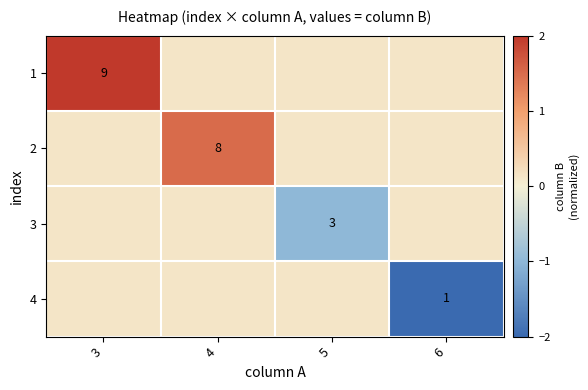

Is the value of 3 at 5 greater than the value of 2 at 4?

No